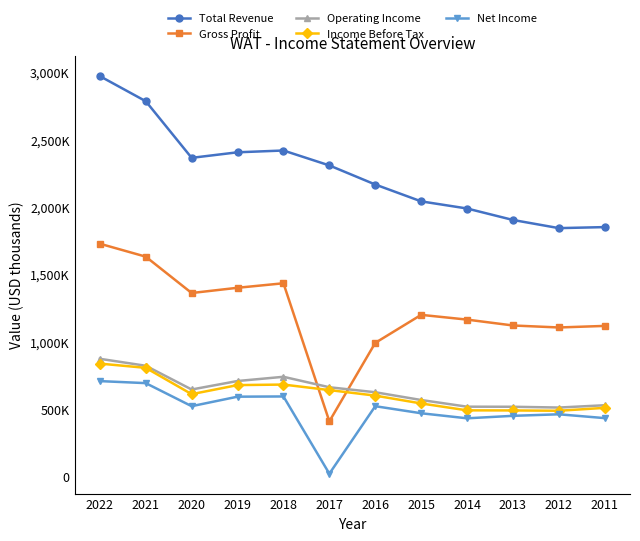

What is the difference between the second highest and second lowest values in the Gross Profit series?

640100